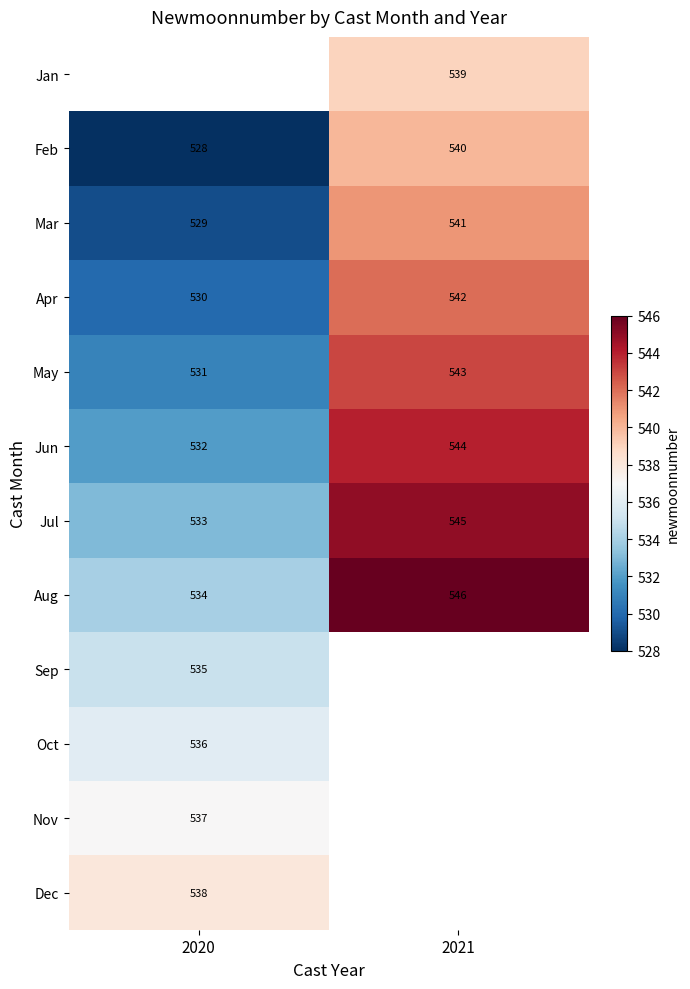

Between 2020 and 2021, which is larger?

2021